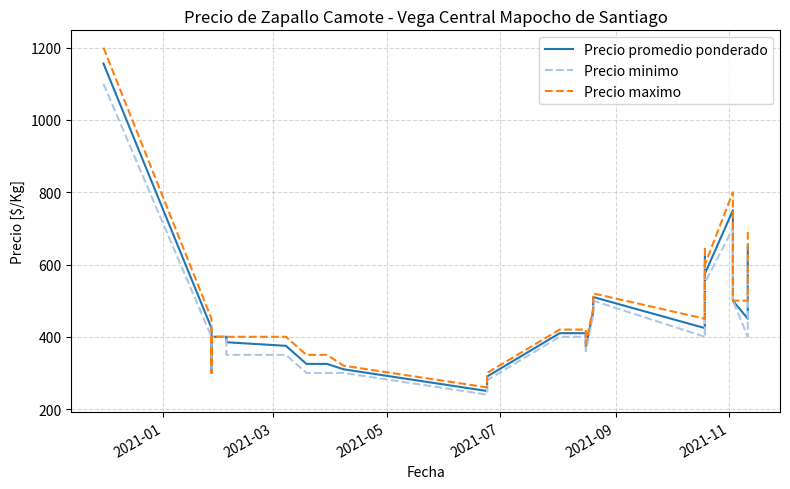

What is the greatest value displayed?

1200